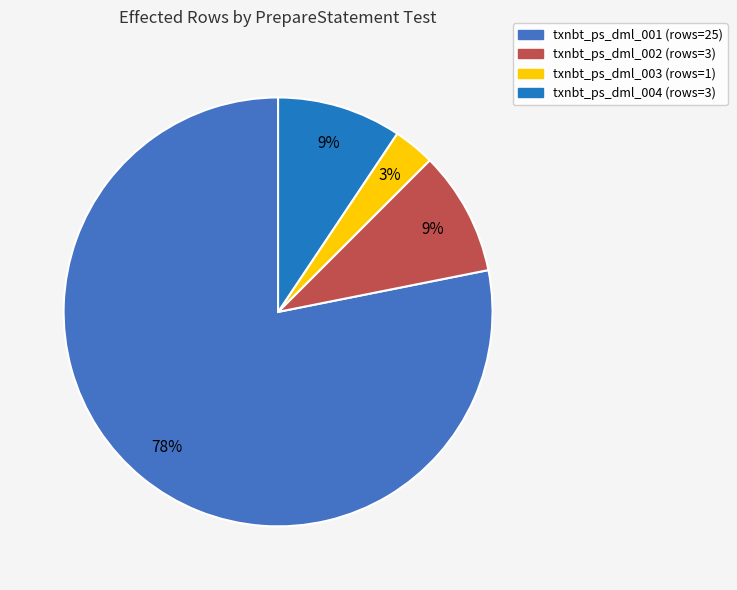

What is the ratio of the value at txnbt_ps_dml_002 to the value at txnbt_ps_dml_004?

1.0